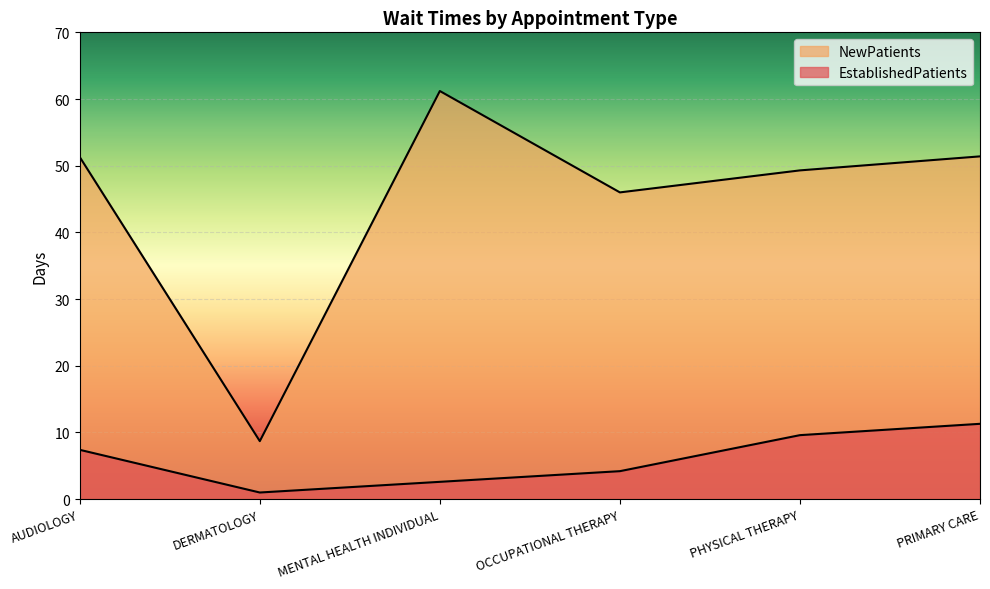

What is the approximate value of EstablishedPatients at DERMATOLOGY?

1.0